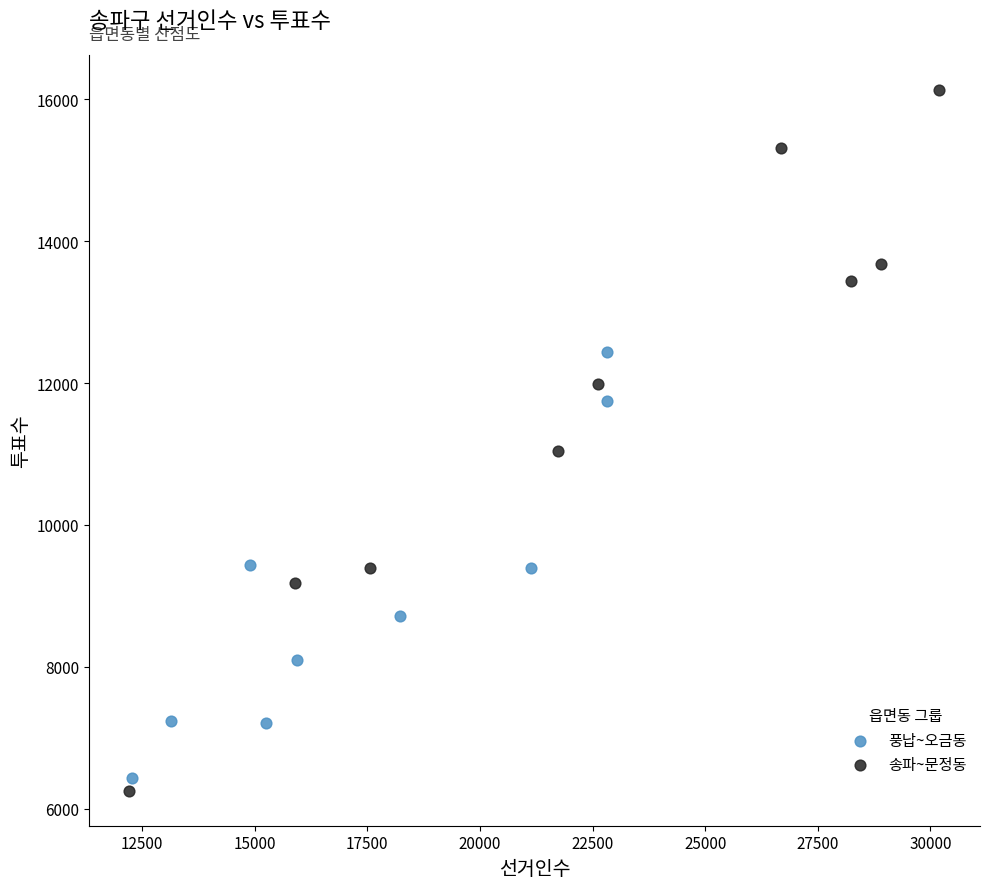

Which series contains the highest Y value?

송파~문정동